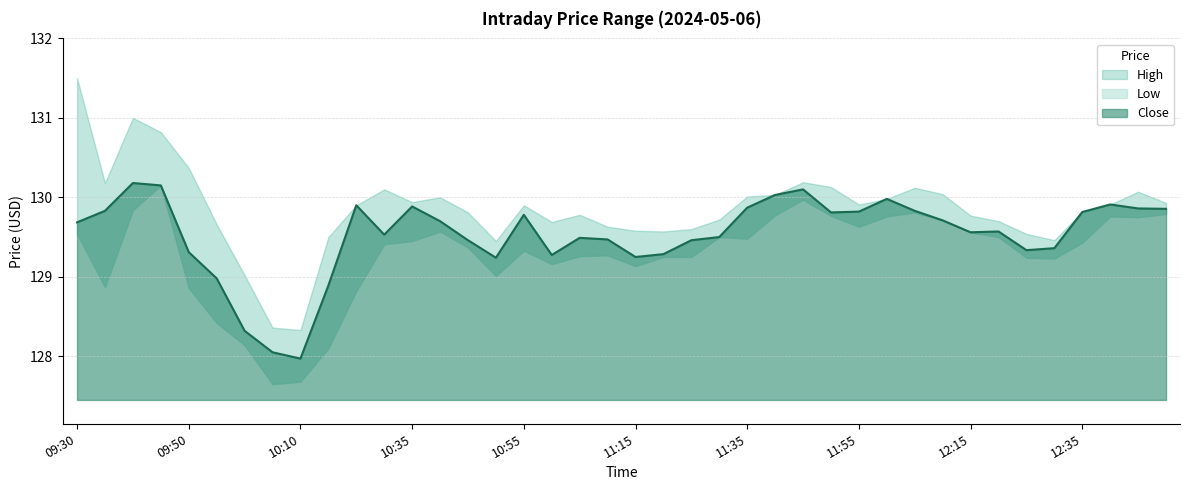

Rank the series by their average value, from highest to lowest.

High, Close, Low